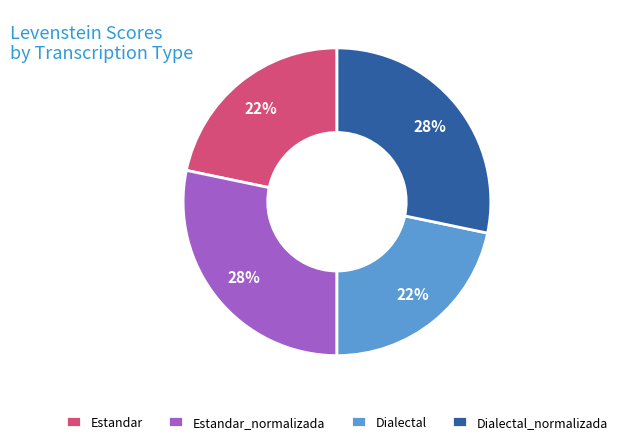

To the nearest percent, what portion does Estandar_normalizada represent?

28%